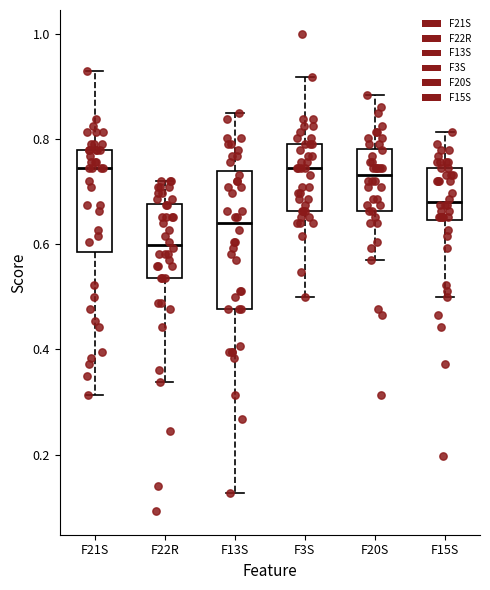

Reading left to right, read every box against the y-axis: the position of its median line, the range the box covers, and the ends of its whiskers. The values are not printed on the chart, so give them approximately, as read against the axis.

F21S: median 0.74, box 0.58 to 0.78, whiskers 0.32 to 0.94
F22R: median 0.60, box 0.54 to 0.68, whiskers 0.34 to 0.72
F13S: median 0.64, box 0.48 to 0.74, whiskers 0.12 to 0.84
F3S: median 0.74, box 0.66 to 0.80, whiskers 0.50 to 0.92
F20S: median 0.74, box 0.66 to 0.78, whiskers 0.56 to 0.88
F15S: median 0.68, box 0.64 to 0.74, whiskers 0.50 to 0.82